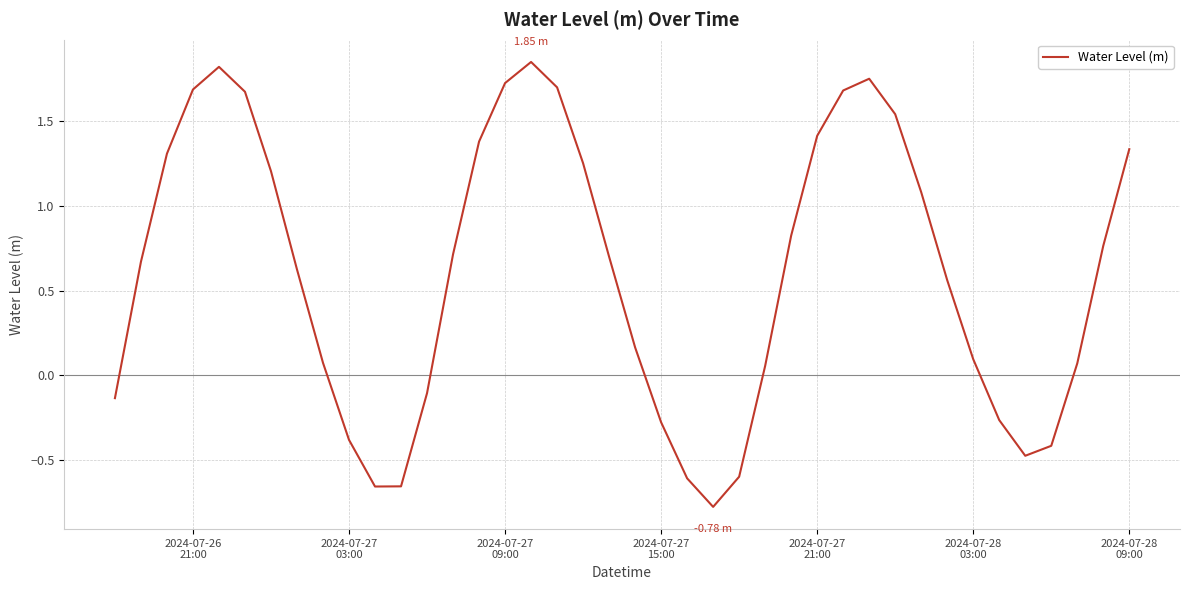

What is the difference between the maximum and minimum values?

2.6